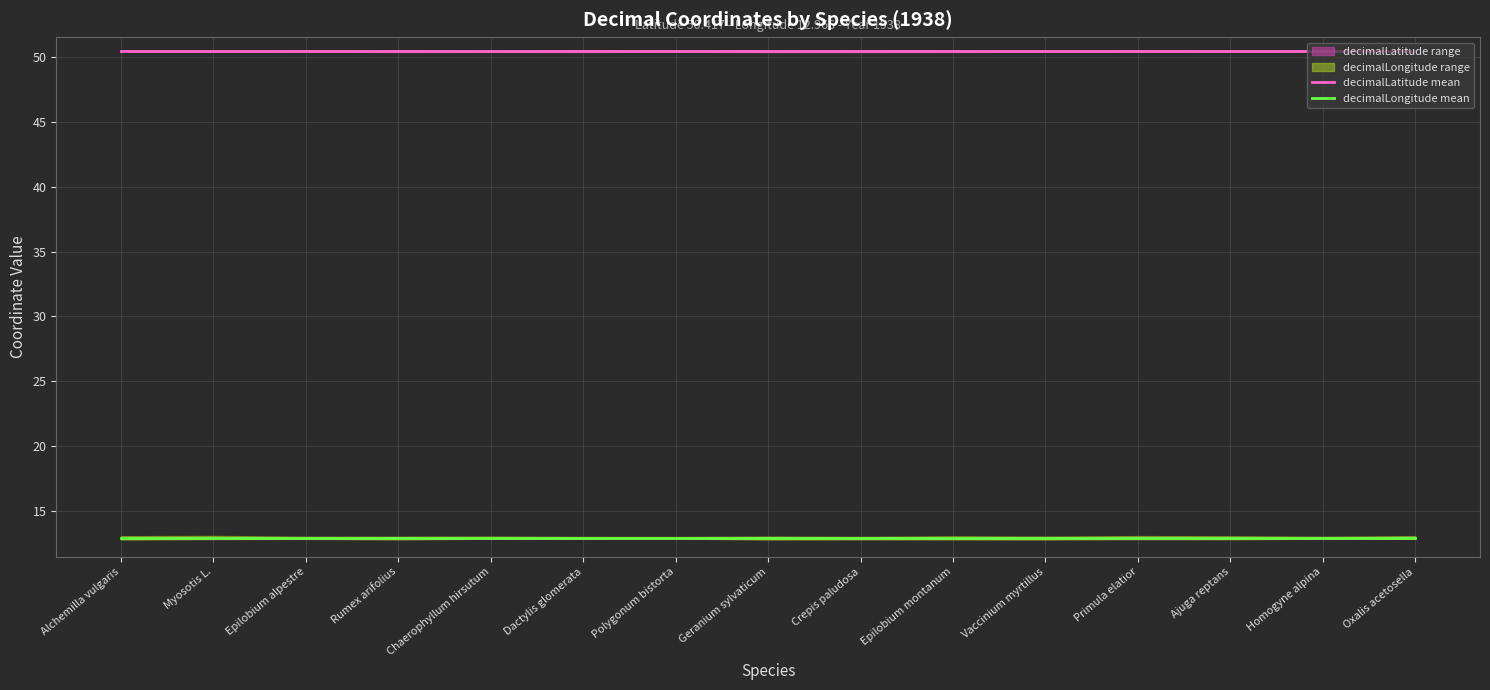

True or false: decimalLongitude mean and decimalLatitude mean cross at least once.

False